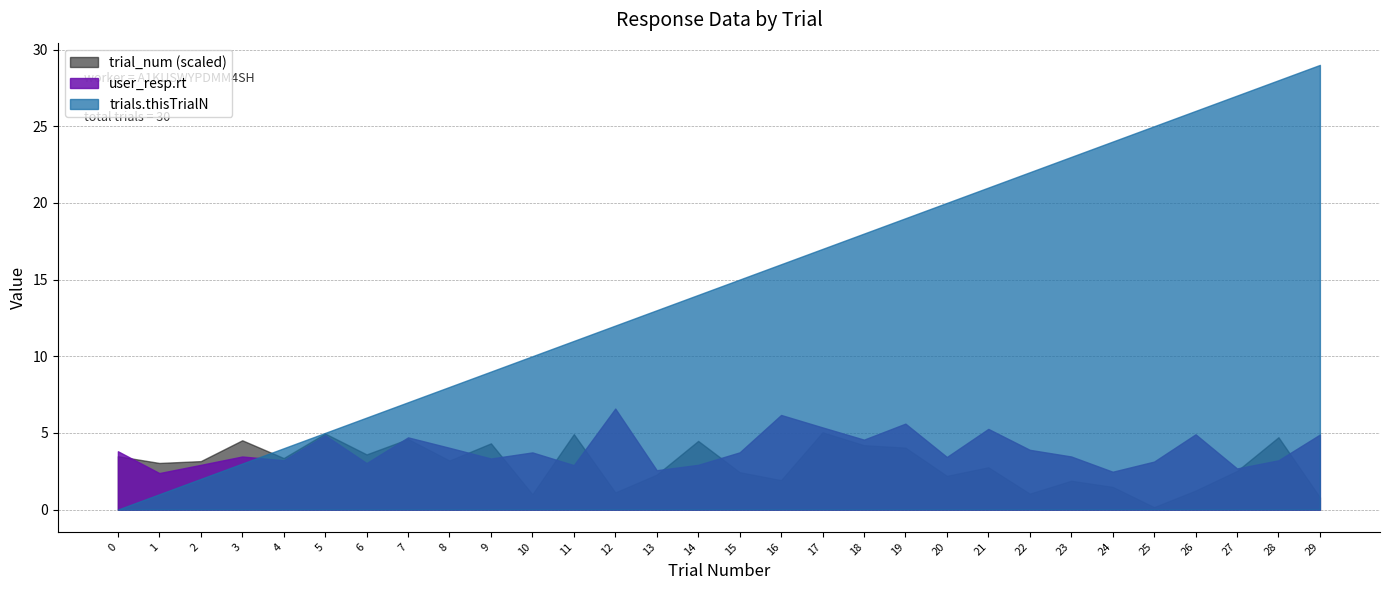

True or false: trial_num has more than 1 interior local peaks.

True